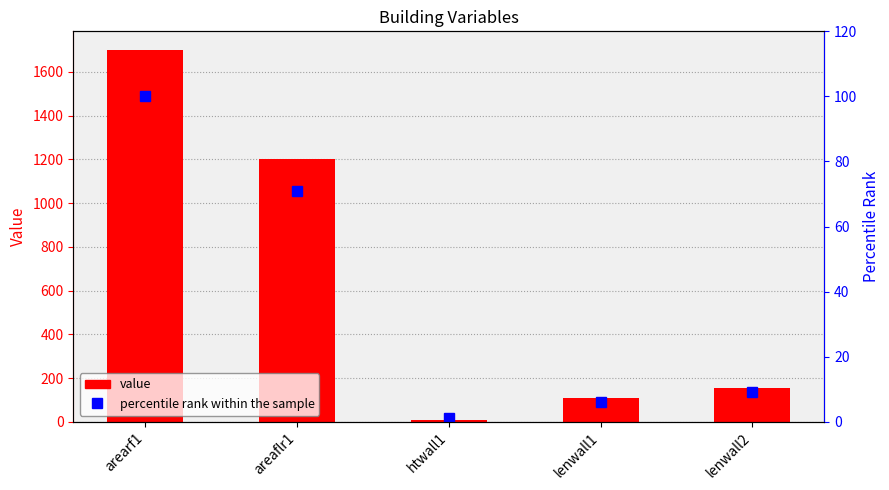

What is the difference between the percentile rank within the sample values at lenwall1 and htwall1?

5